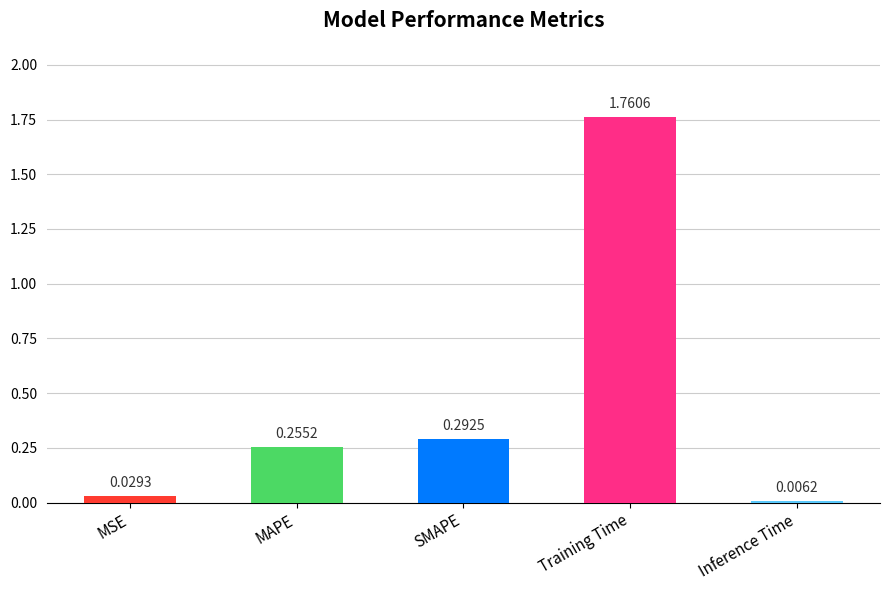

How many data points does each series have?

5